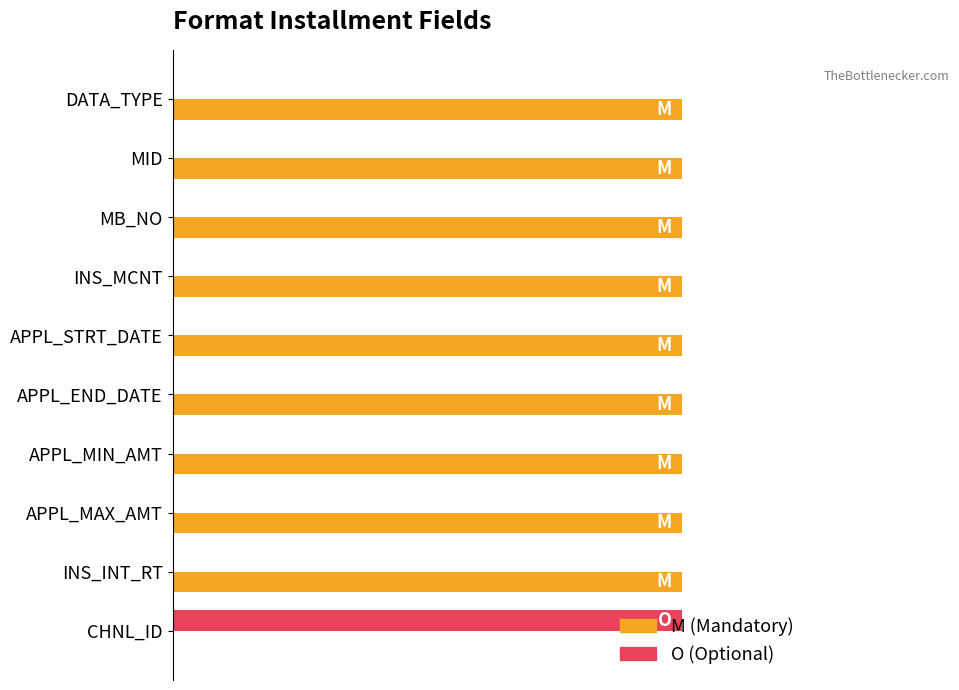

What are all the series names shown in the legend?

M (Mandatory), O (Optional)